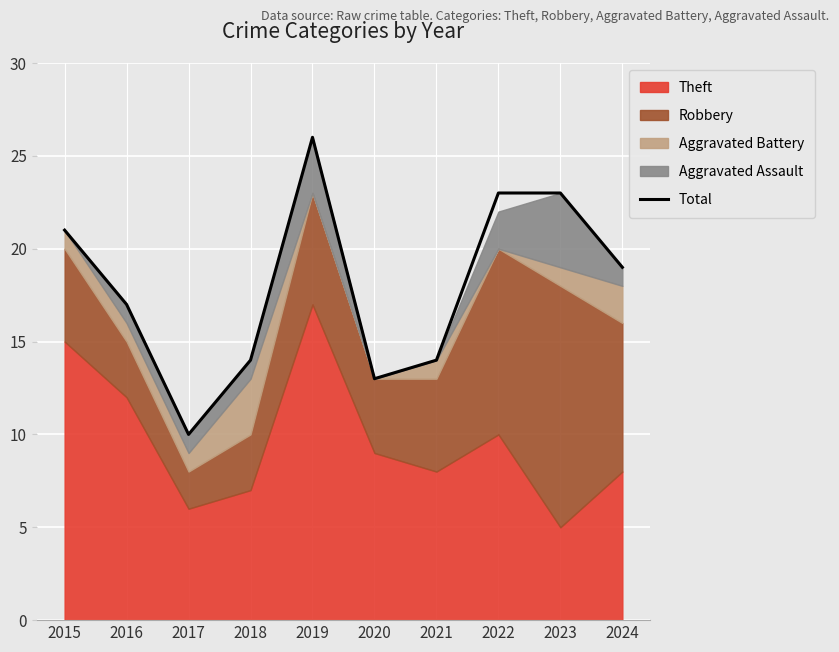

What is the approximate value at 2015, to the nearest 10?

20